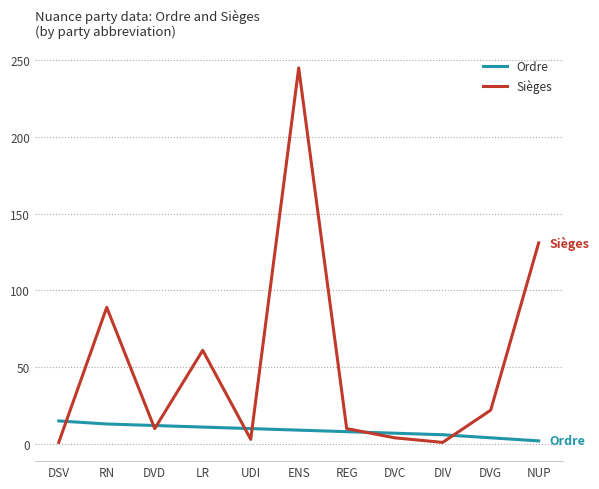

True or false: Sièges and Ordre cross at least once.

True